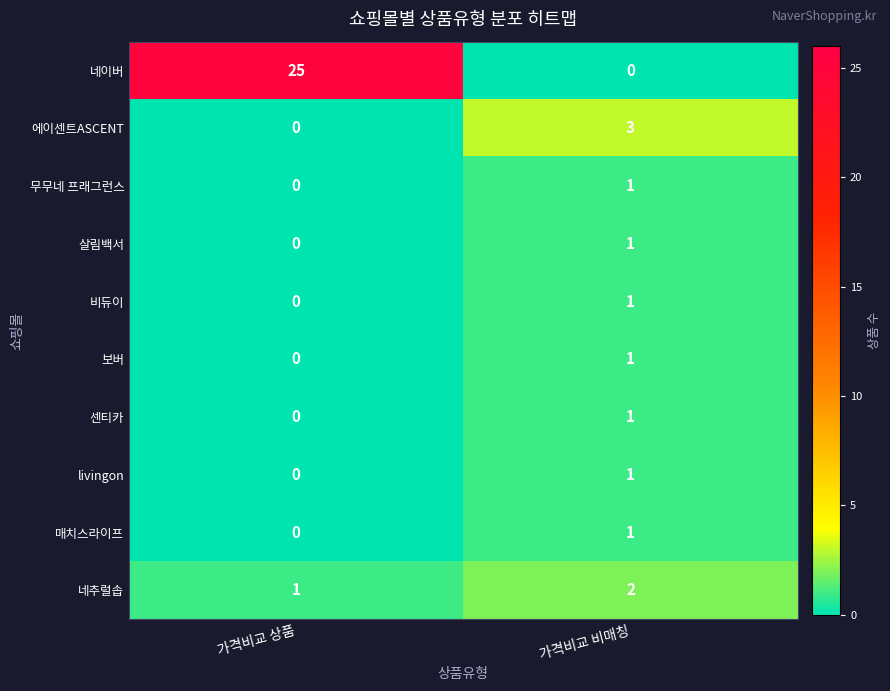

List the labels in order of livingon value, largest first.

가격비교 비매칭, 가격비교 상품